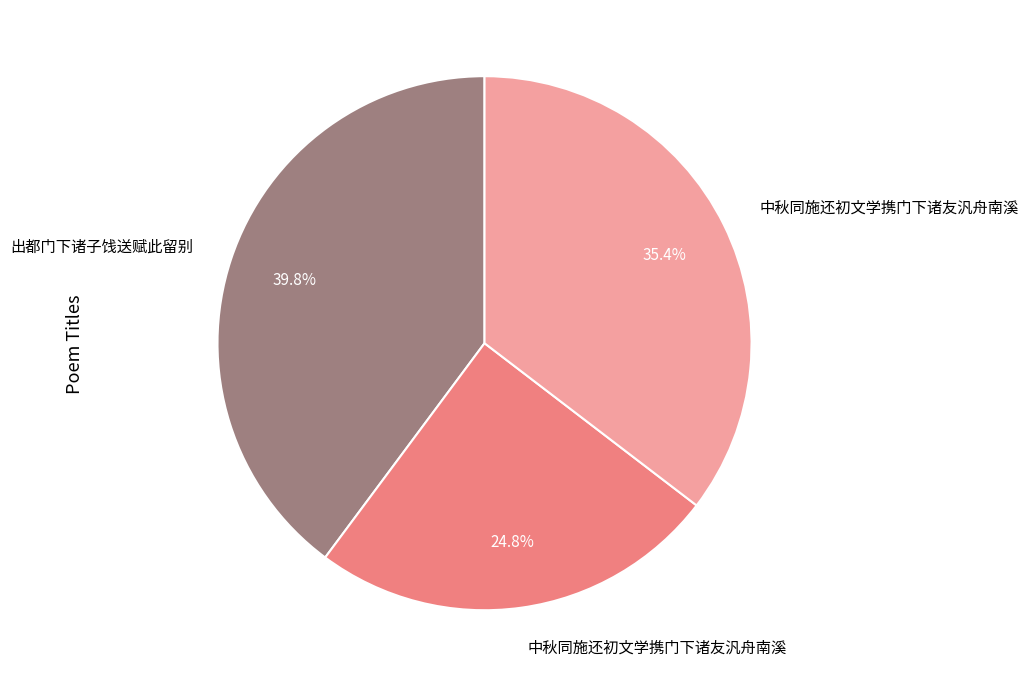

How many segments does this pie chart have?

3